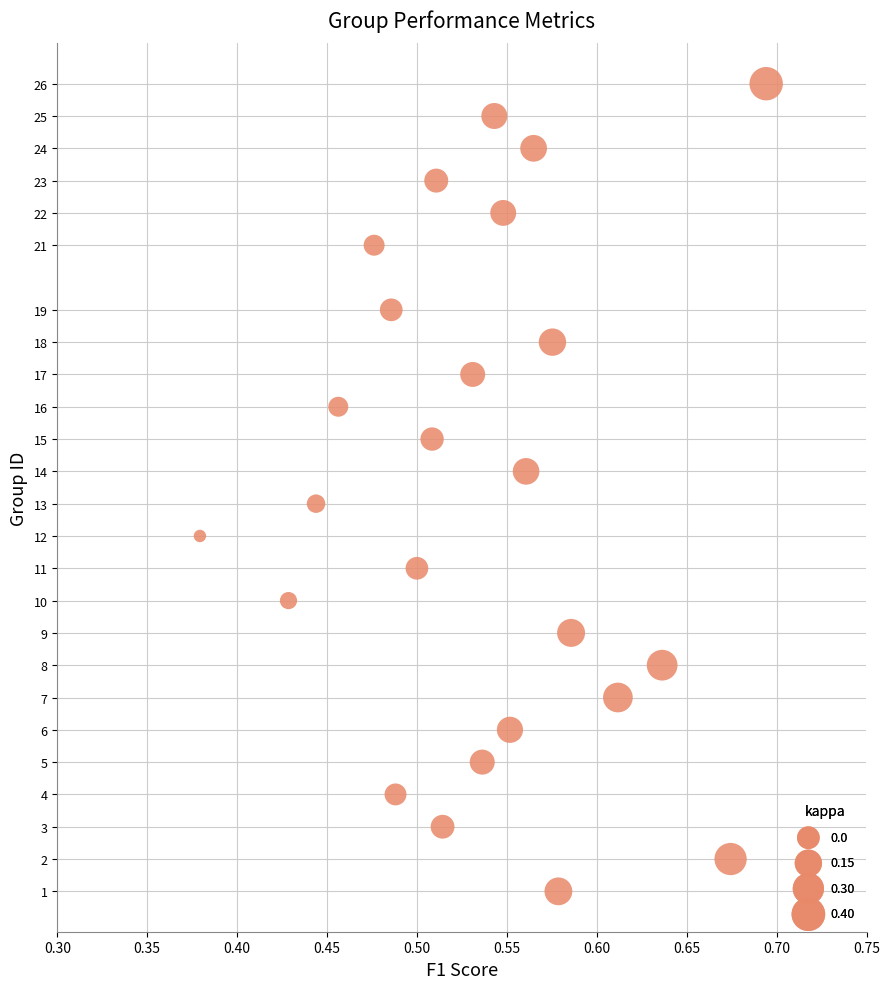

What is the range of Y values (max minus min)?

25